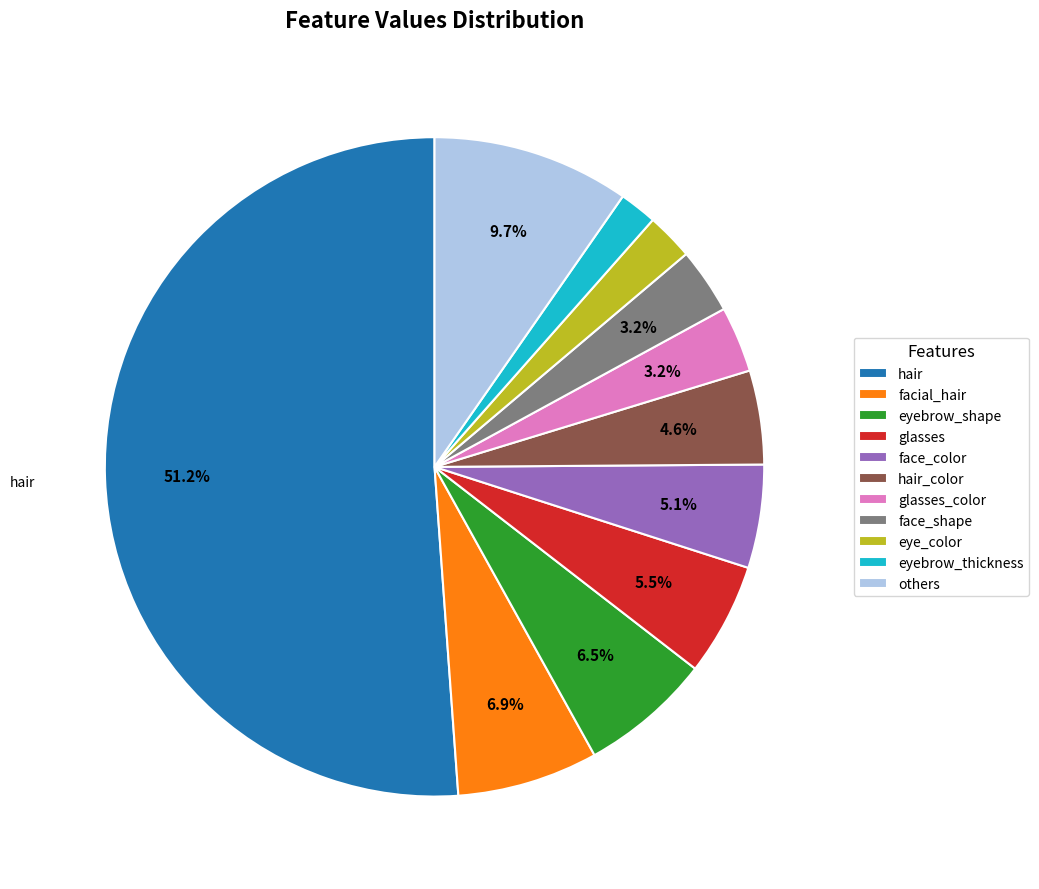

Is it true that facial_hair is 7% of the pie?

True